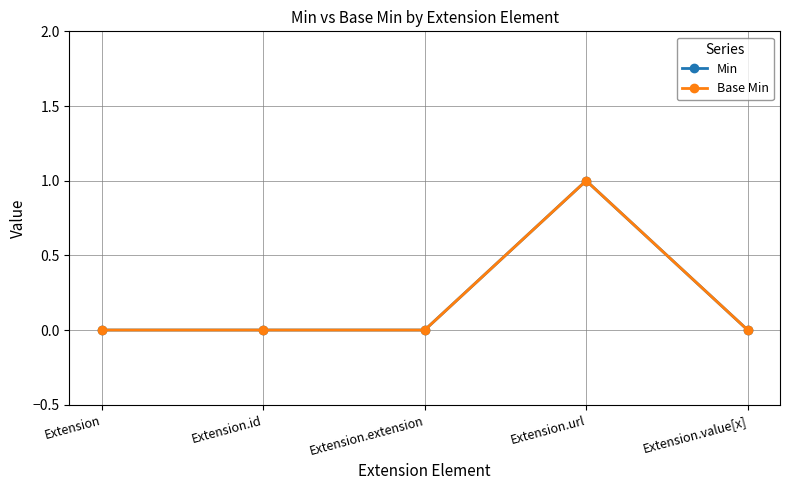

Does the chart have visible grid lines?

Yes